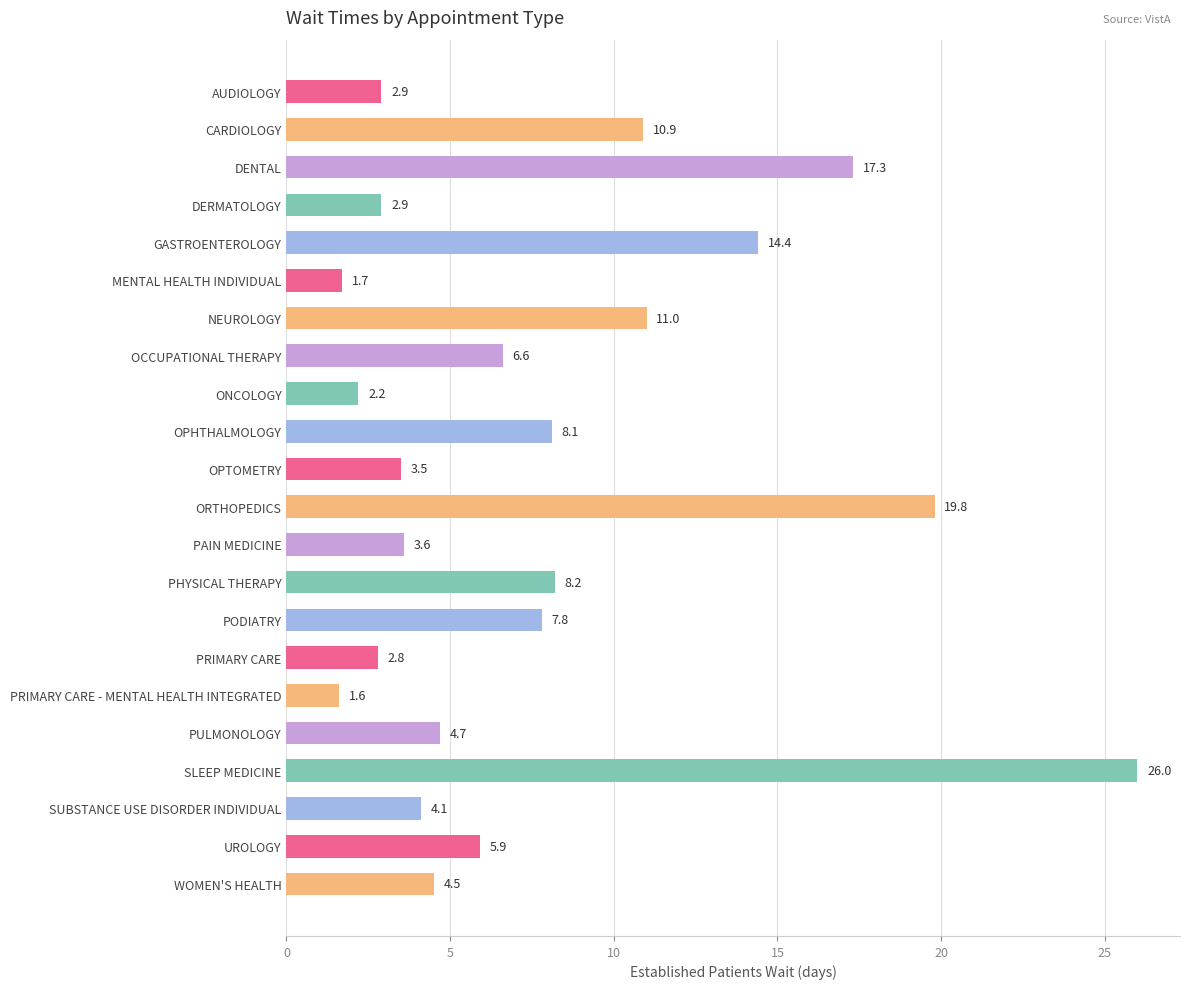

Reading bottom to top, transcribe all the data shown in this chart.

4.5	5.9	4.1	26.0	4.7	1.6	2.8	7.8	8.2	3.6	19.8	3.5	8.1	2.2	6.6	11.0	1.7	14.4	2.9	17.3	10.9	2.9